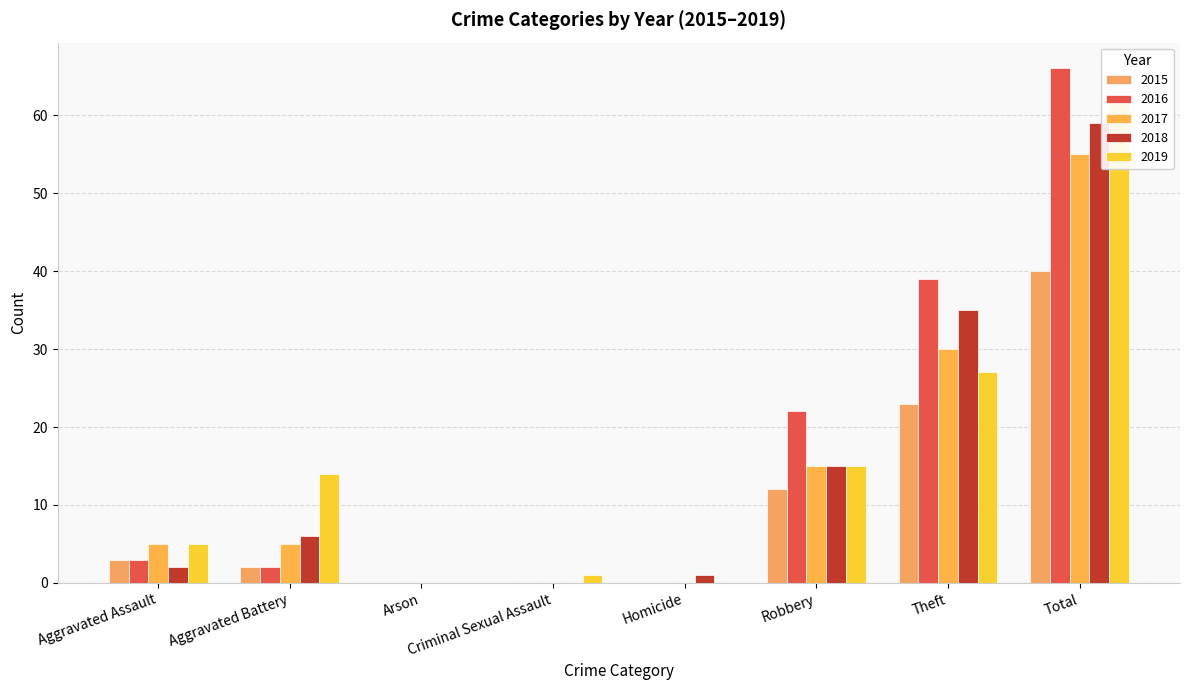

At which category is the sum across all series the highest?

Total